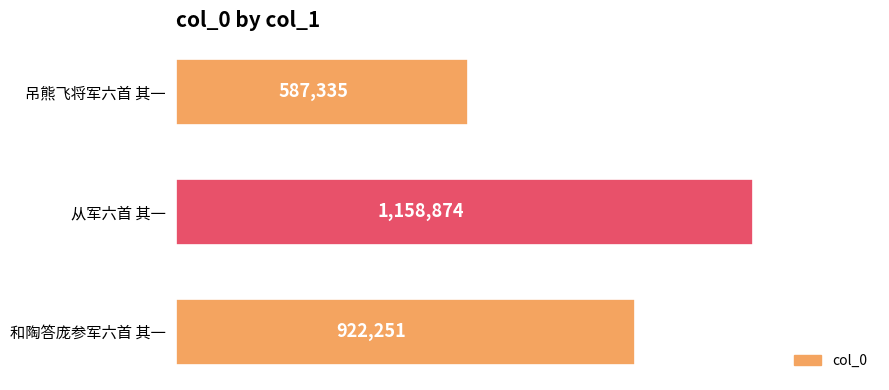

Approximately how many times larger is the value at 和陶答庞参军六首 其一 compared to 从军六首 其一?

0.8